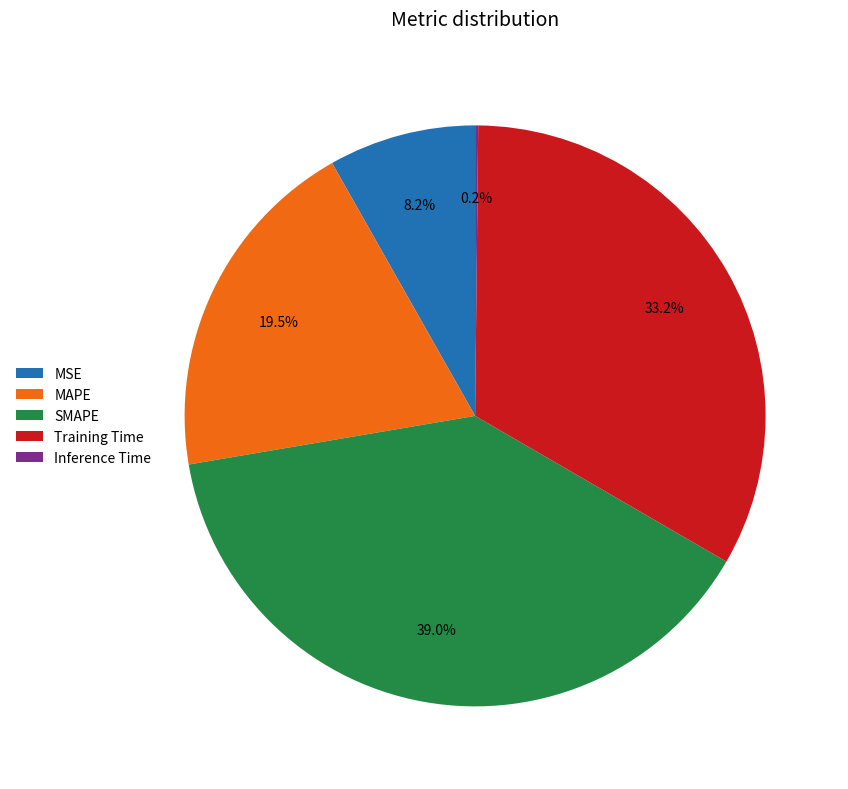

Which has a higher value, MAPE or MSE?

MAPE